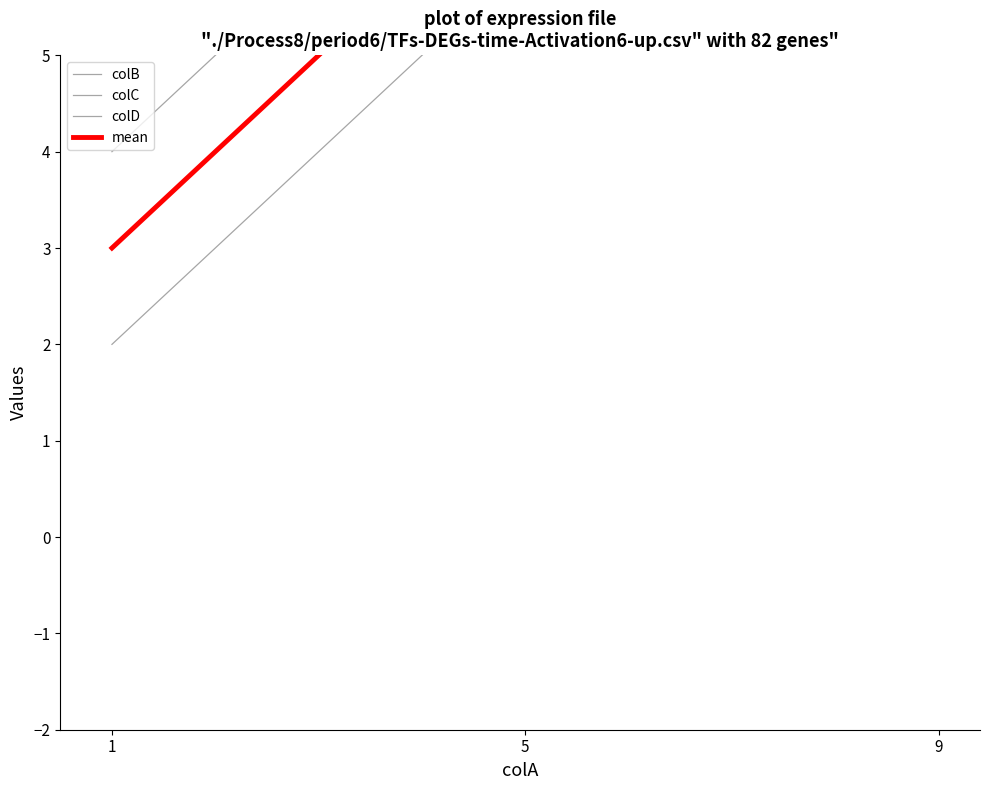

What is the greatest value displayed?

12